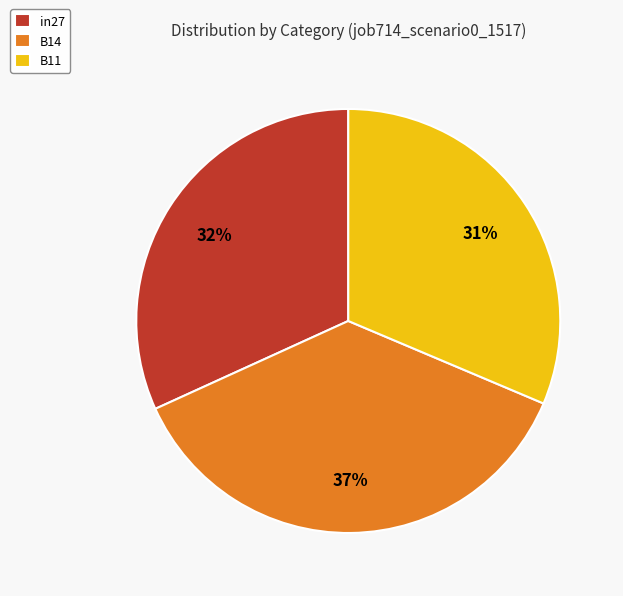

Between in27 and B14, which is larger?

B14